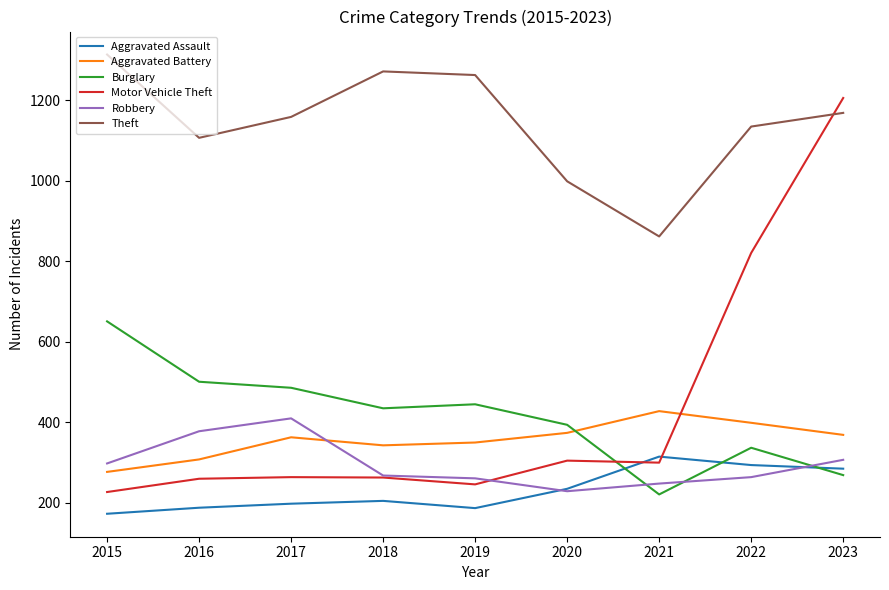

List the series in order of their peak value, highest first.

Theft, Motor Vehicle Theft, Burglary, Aggravated Battery, Robbery, Aggravated Assault